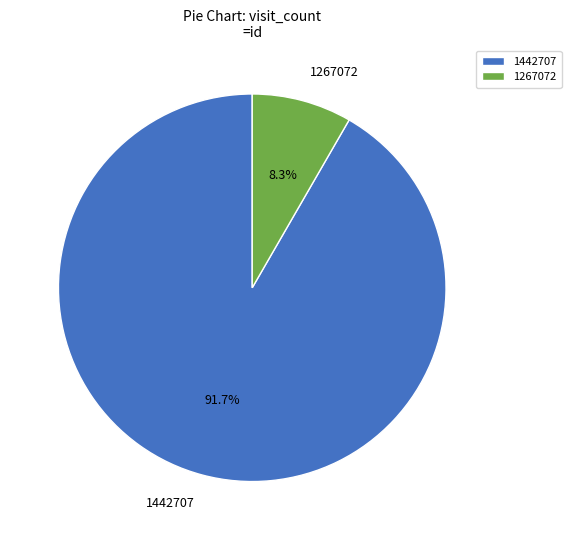

To the nearest percent, what portion does 1267072 represent?

8%